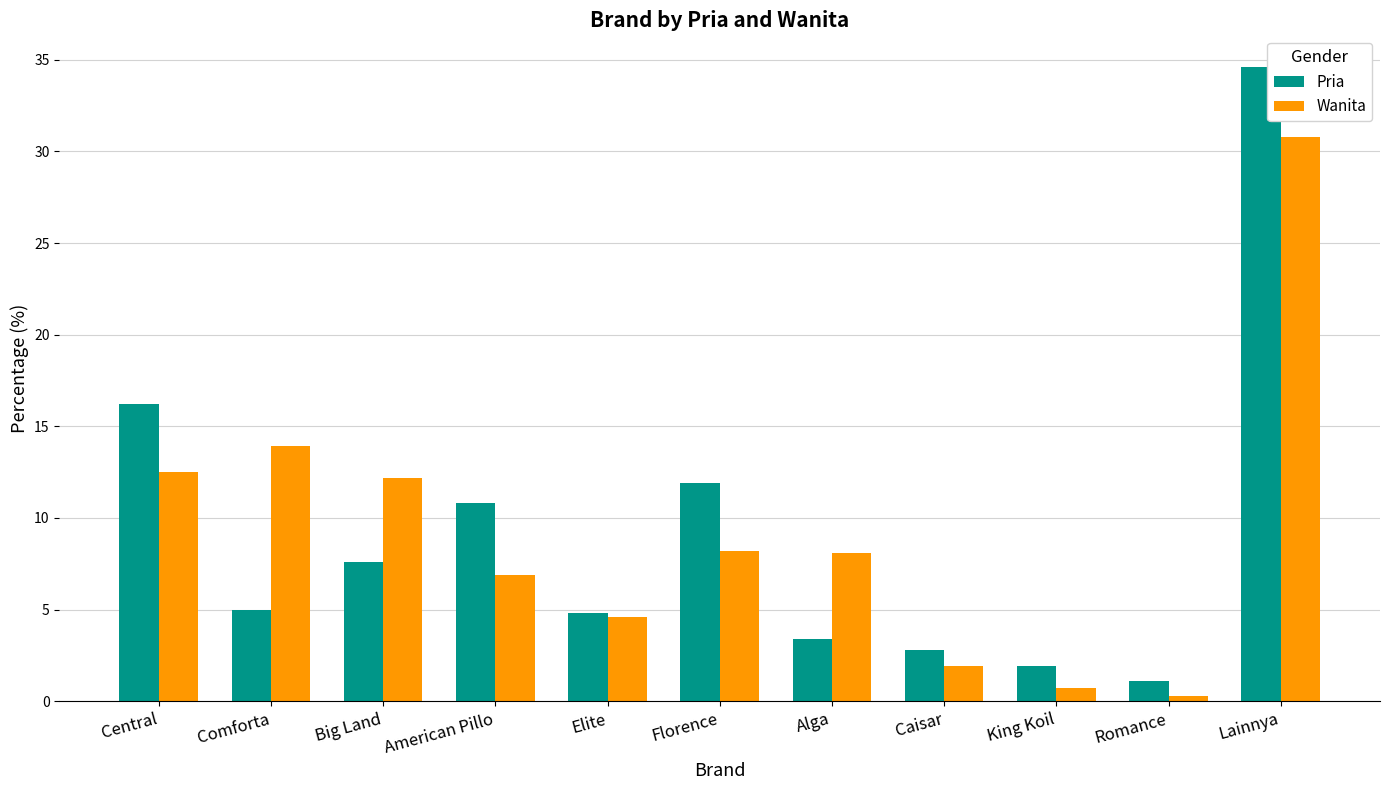

What position from the right is Comforta?

10